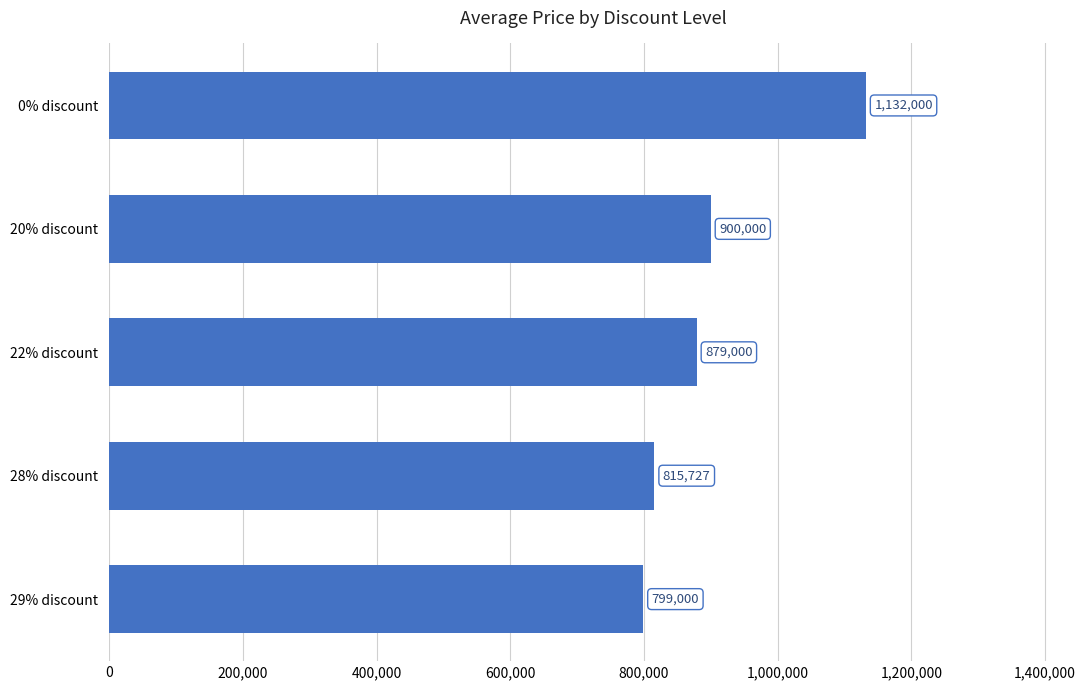

How many data points are less than 879000?

2